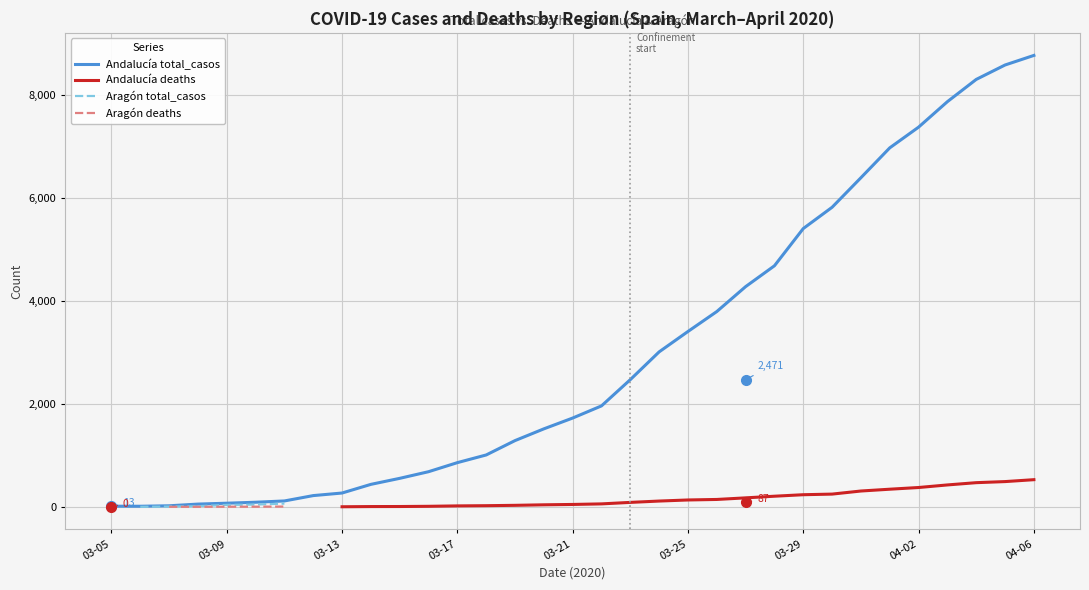

The Andalucía deaths series shows 47.0 at 03-21. True or false?

True